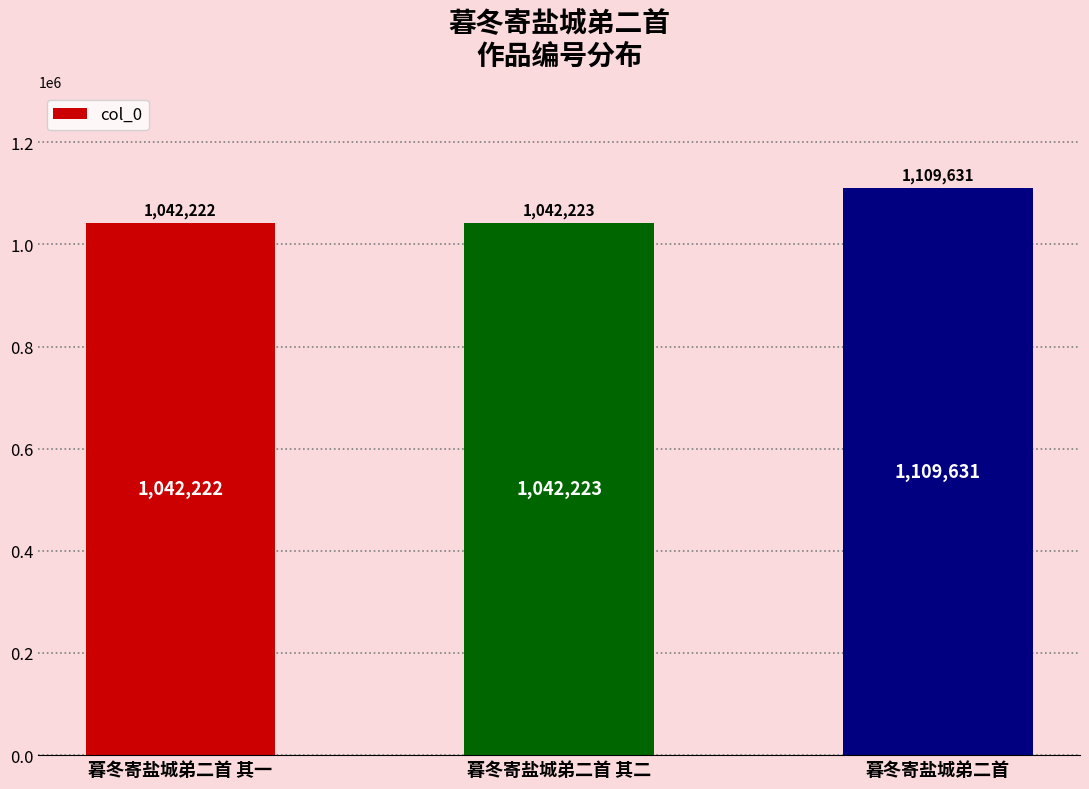

How many data points are less than 1042223?

1